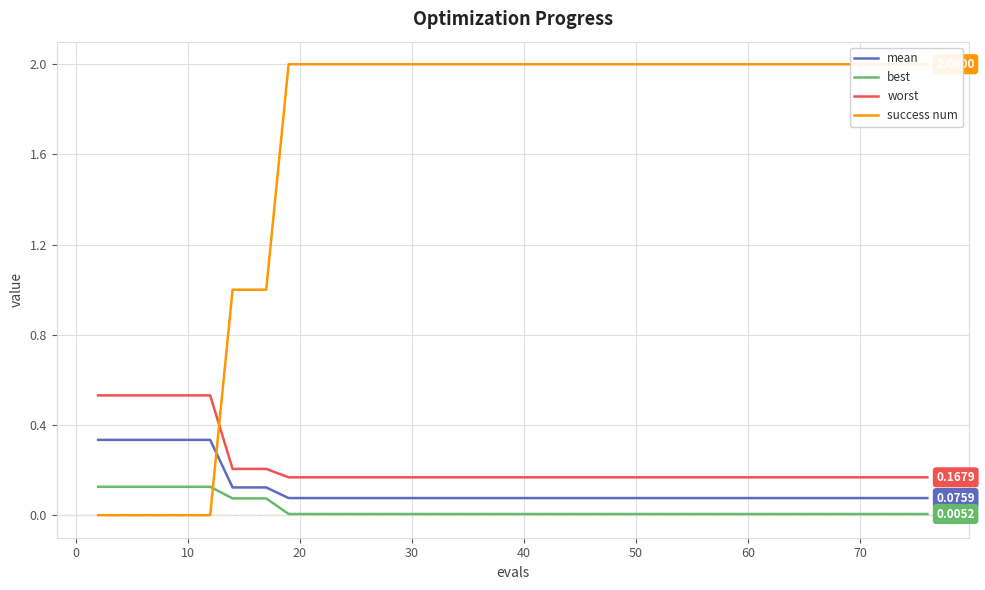

True or false: best has more than 0 interior local peaks.

False